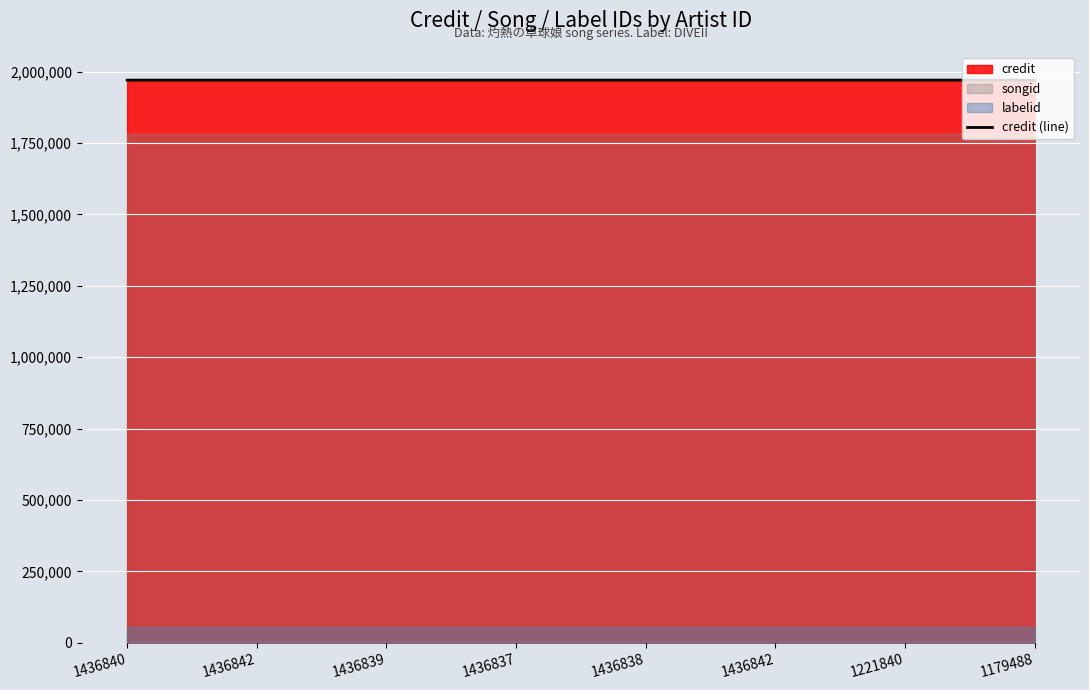

What is the sum of the values at 1436837 and 1436838?

3940814